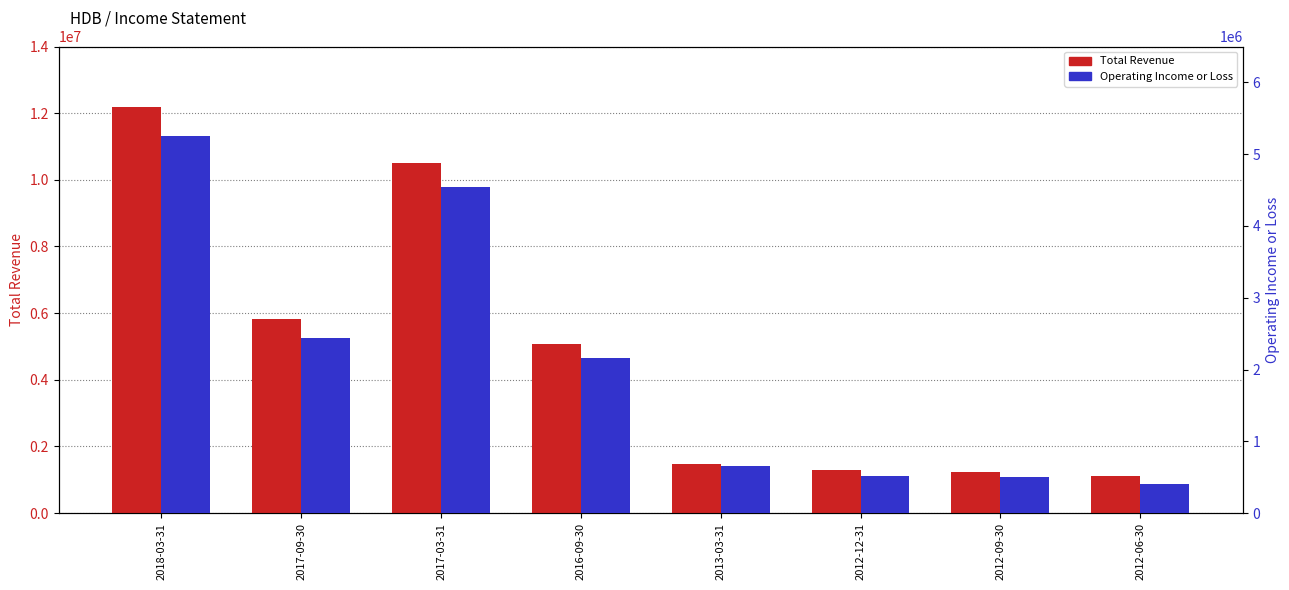

What is the maximum value for Operating Income or Loss?

5259900